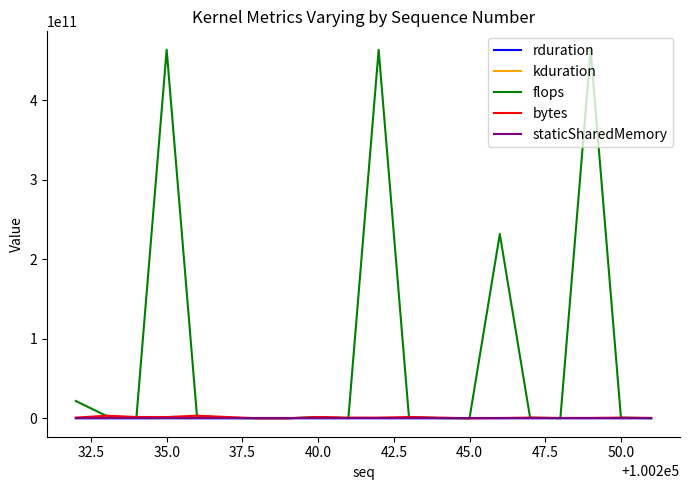

Which series has the widest spread of values?

flops